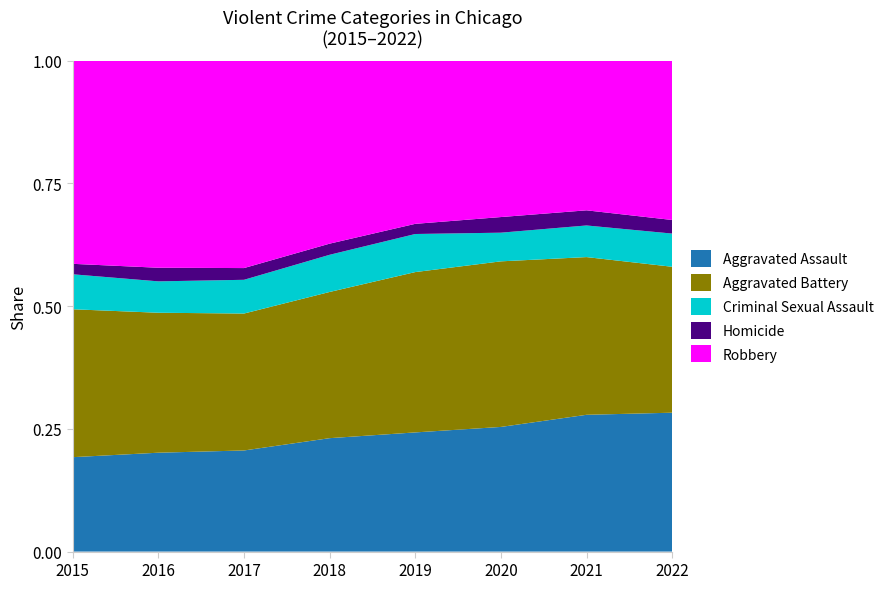

Reading left to right, what are all the values shown in this chart?

Aggravated Assault: 4480	5712	5793	6001	5840	6263	7241	5322
Aggravated Battery: 7018	8085	7845	7735	7857	8319	8348	5592
Criminal Sexual Assault: 1660	1813	1933	1967	1866	1440	1674	1272
Homicide: 496	786	672	589	498	785	801	521
Robbery: 9638	11960	11880	9679	7994	7855	7920	6103